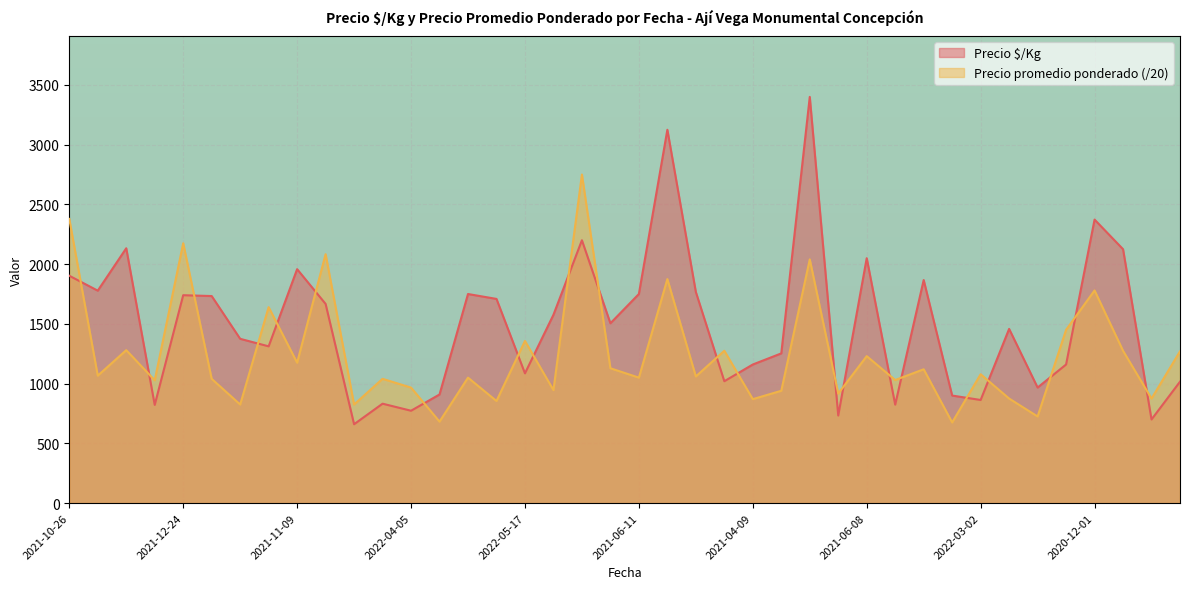

Which series has the largest total across all categories?

Precio $/Kg